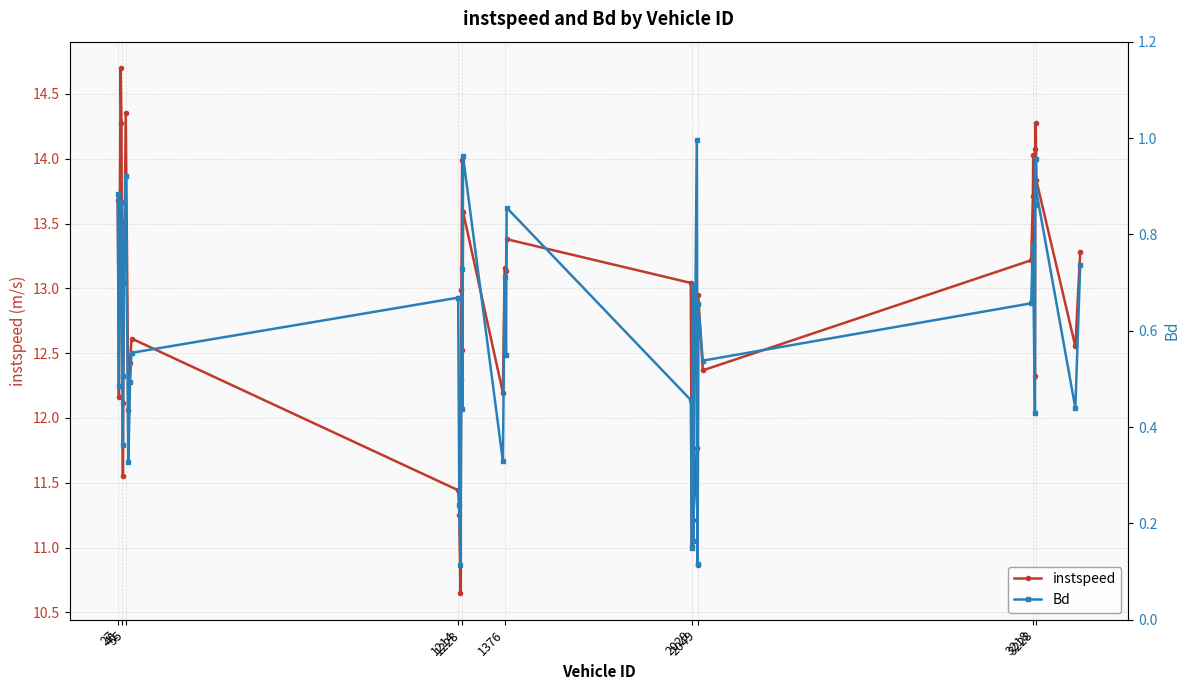

How many values in the instspeed series exceed 12?

32